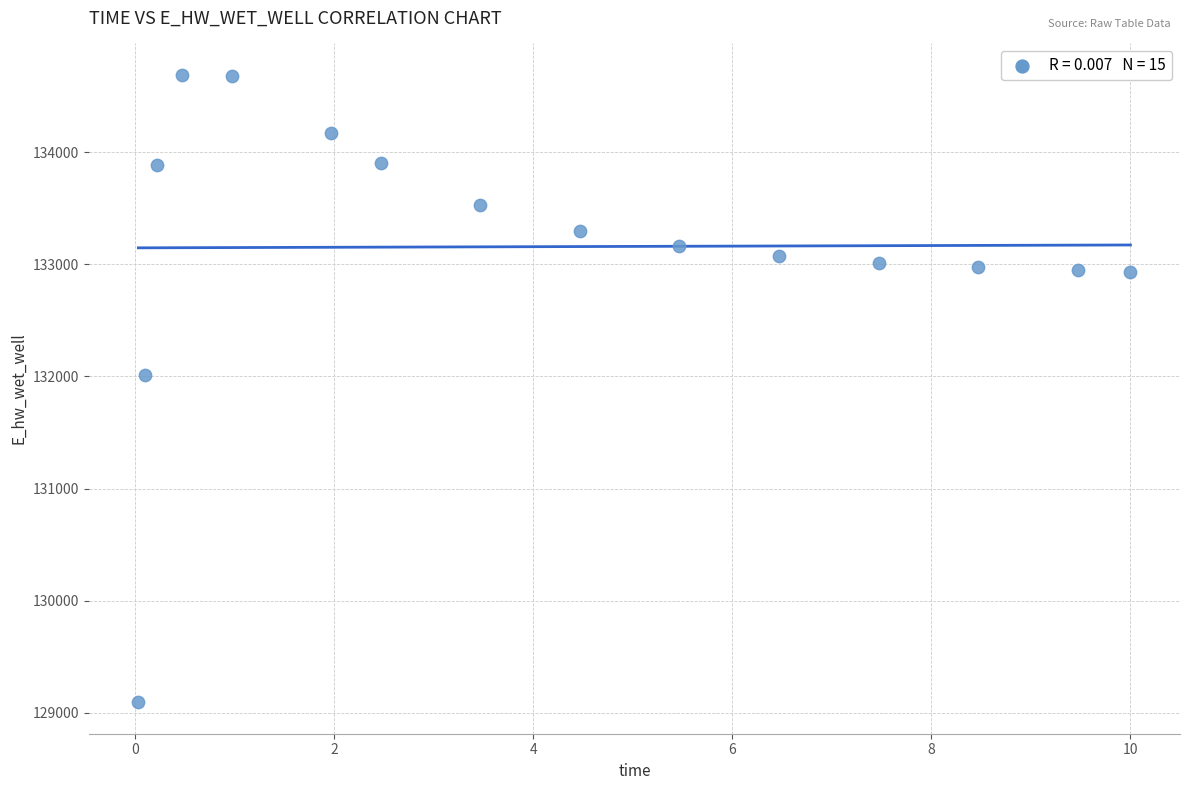

What is the range of X values (max minus min)?

10.0